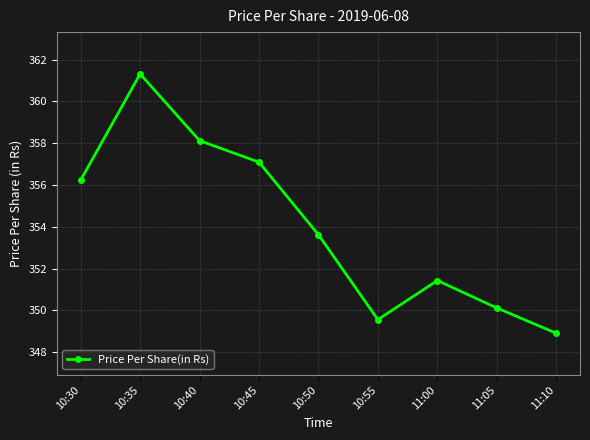

Is it true that the value at 10:30 is 128.8?

False